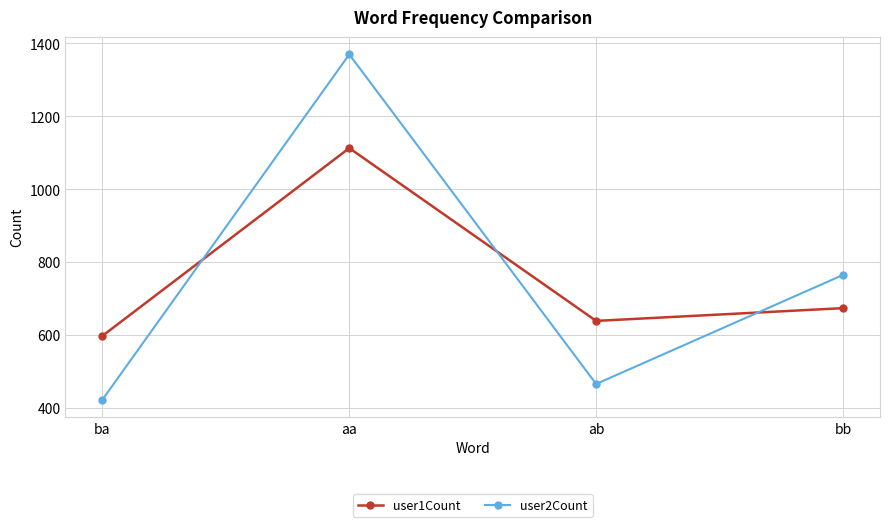

At bb, list the series in order from largest to smallest.

user2Count, user1Count